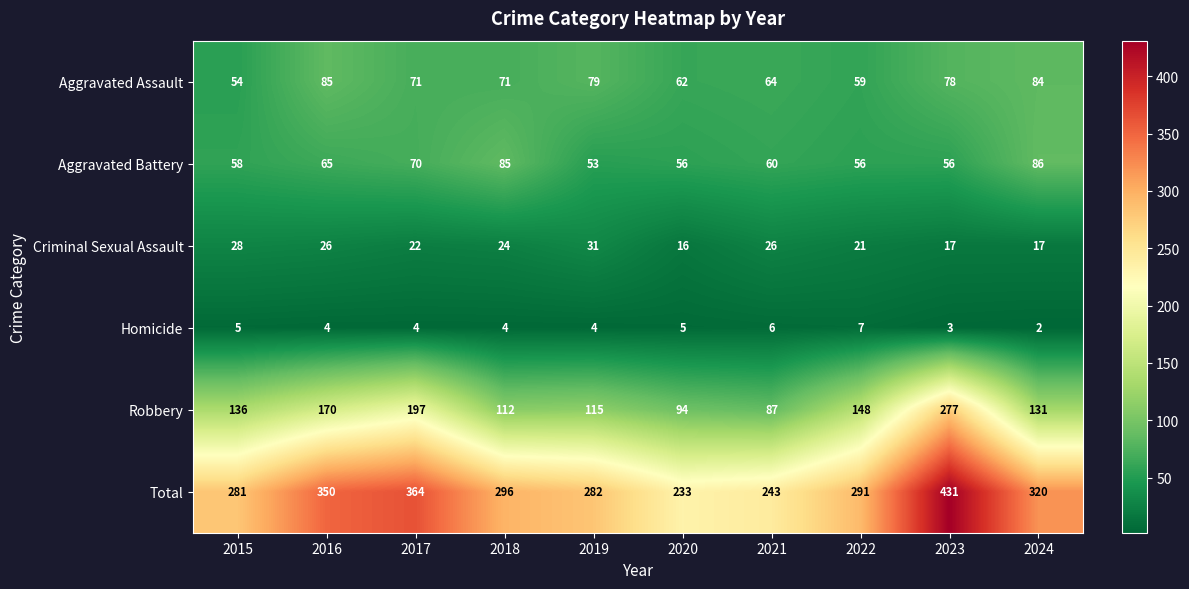

What is the difference between the maximum and minimum values in the Total series?

198